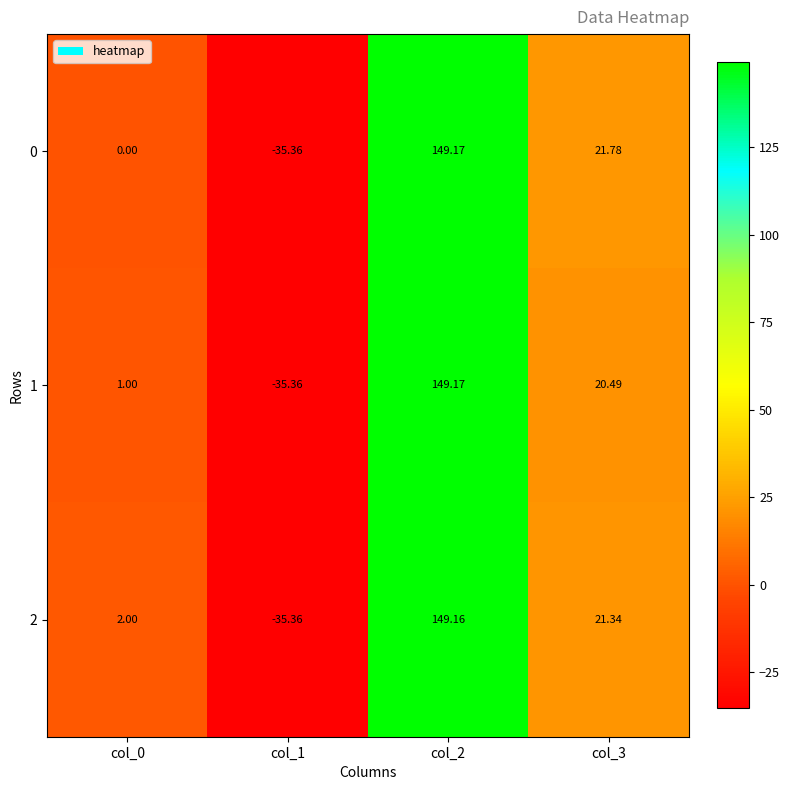

Is the value of 2 at col_3 greater than the value of 1 at col_1?

Yes